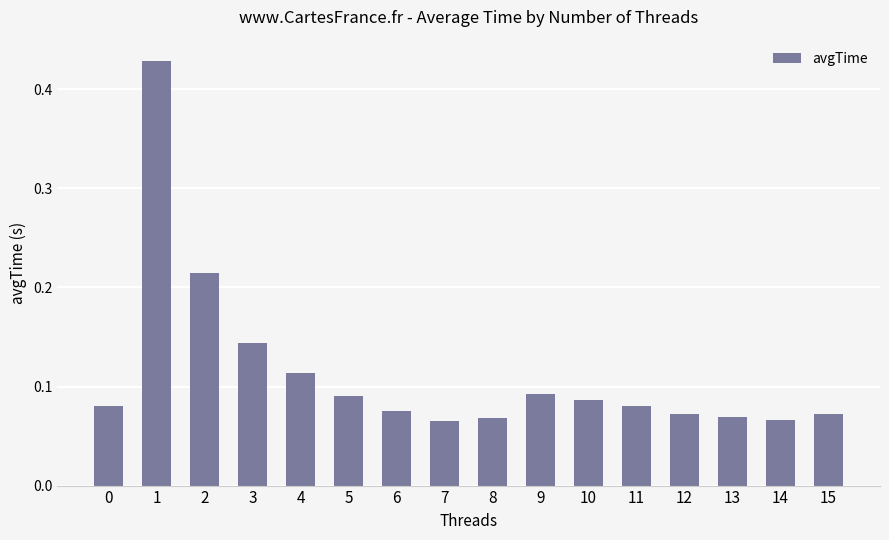

Count the values in the range 0 to 1.

16